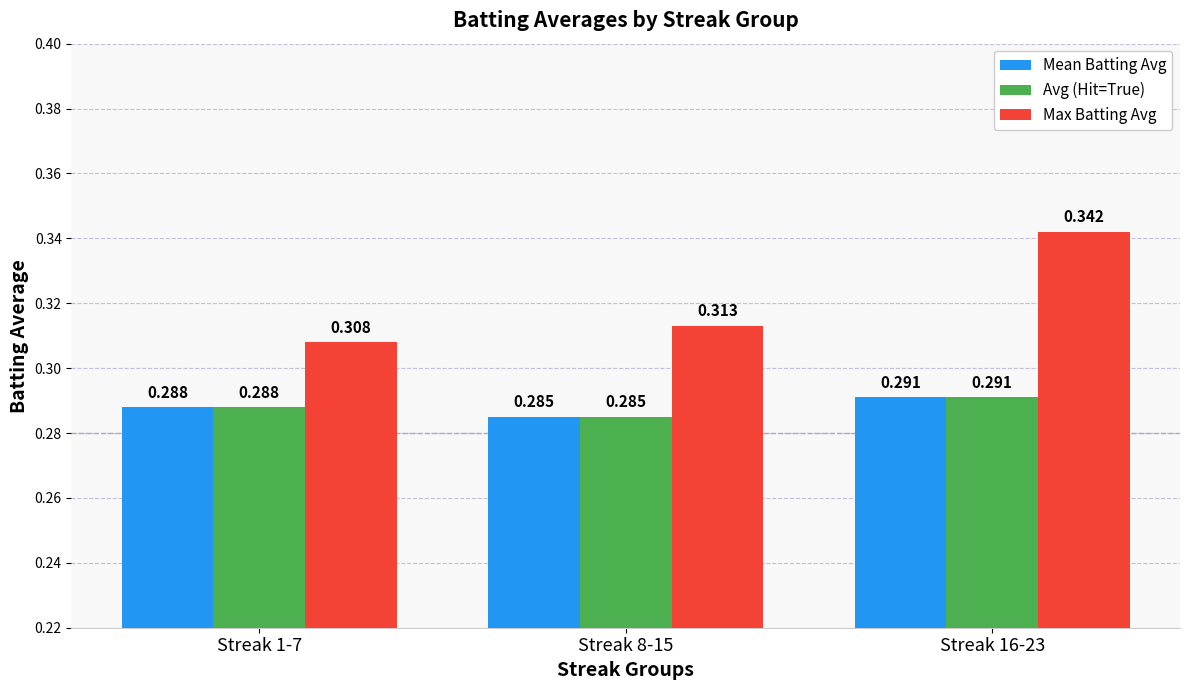

Which series has the widest spread of values?

Max Batting Avg